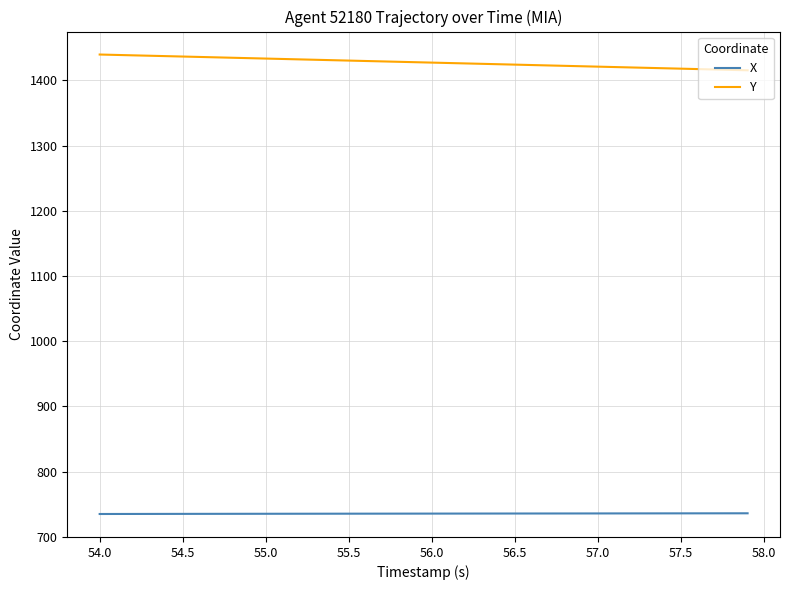

List the series in order of their peak value, highest first.

Y, X